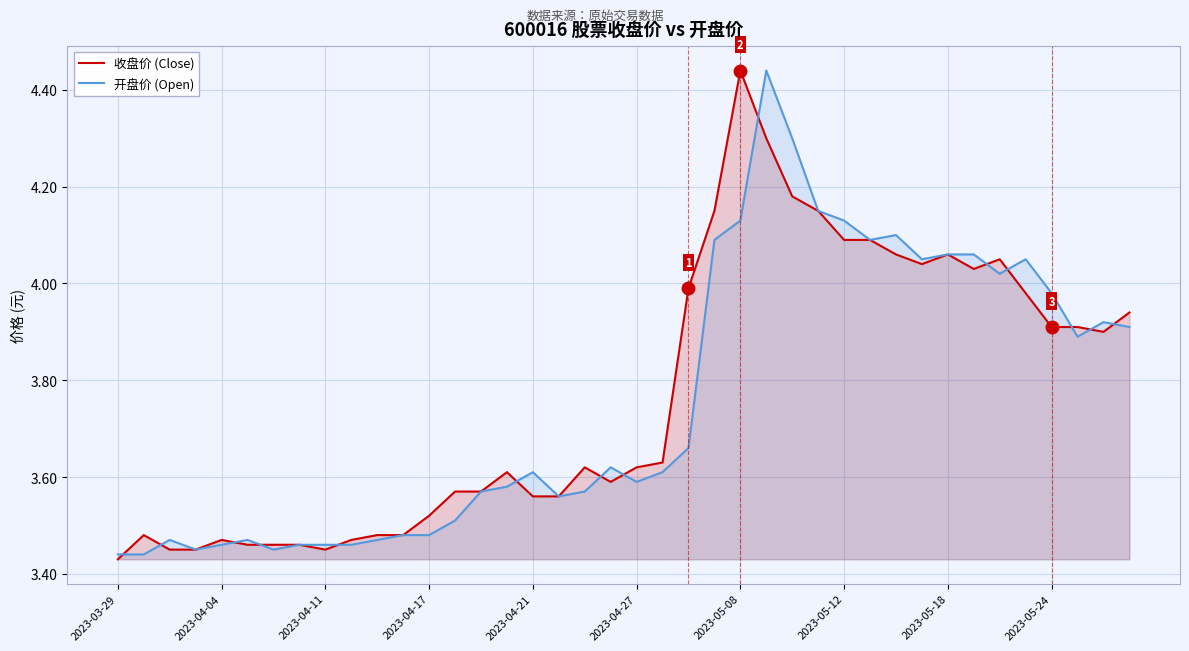

How many series are shown in this chart?

2